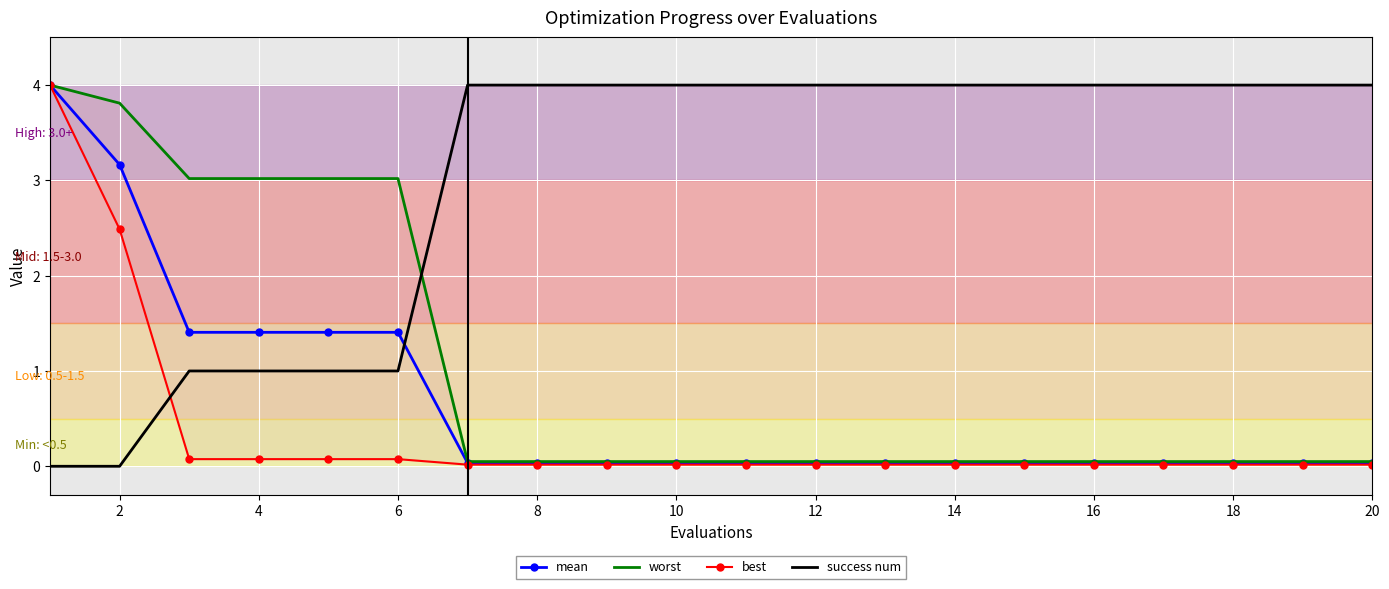

How many data points does each series have?

20